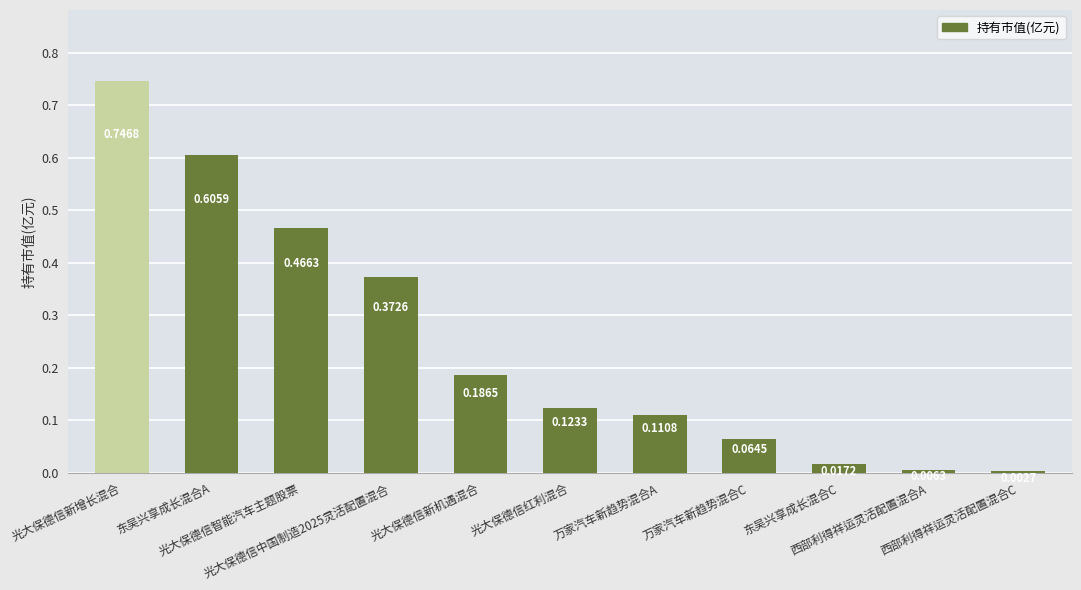

At which category does the chart reach its minimum across all series?

西部利得祥运灵活配置混合C